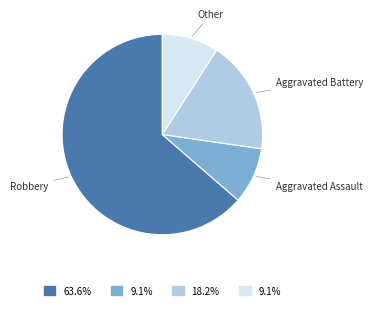

Is there any slice that represents more than half of the pie?

Yes